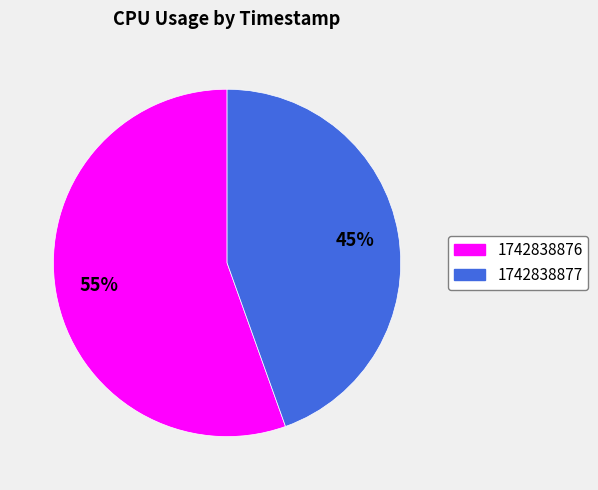

Between 1742838877 and 1742838876, which is larger?

1742838876